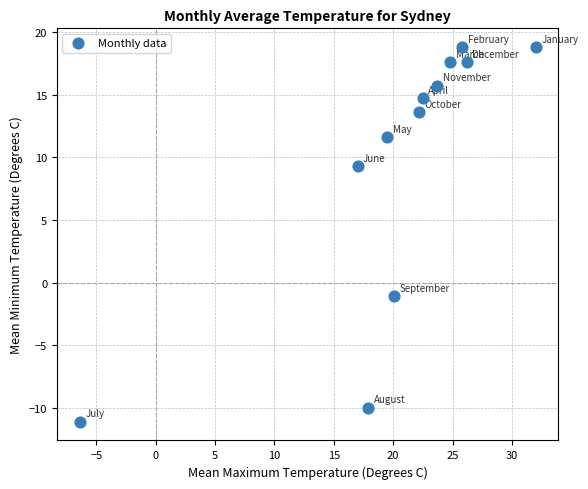

What Y value in the scatter plot is closest to 3?

-1.1